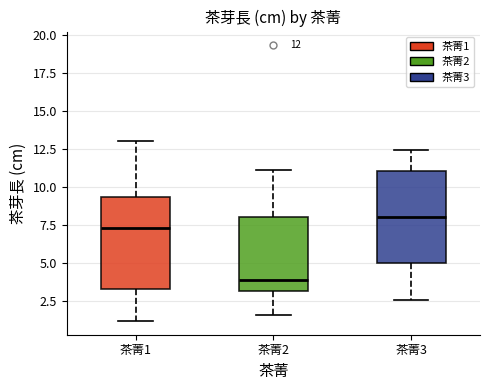

Which box has the lowest median line?

茶菁2